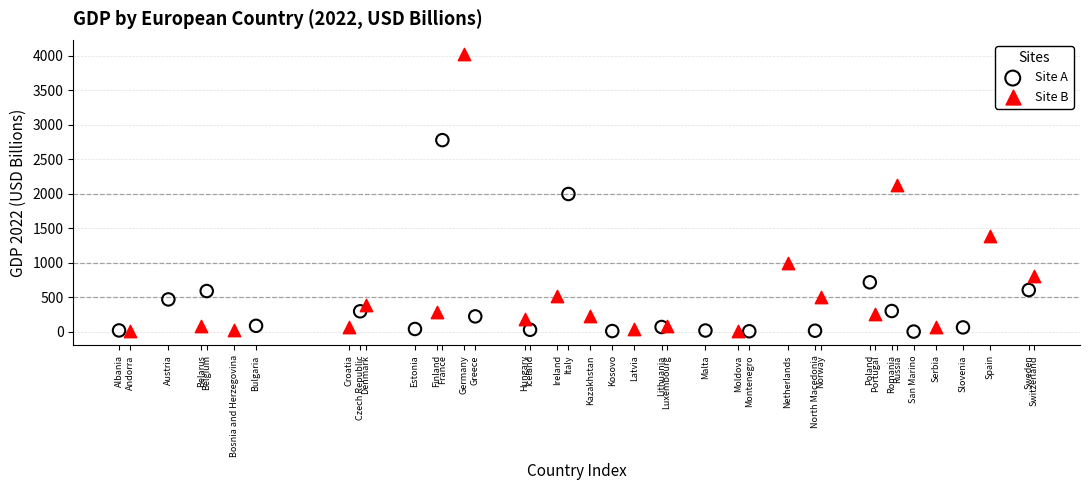

Which series has the largest Y range (max minus min)?

Site B